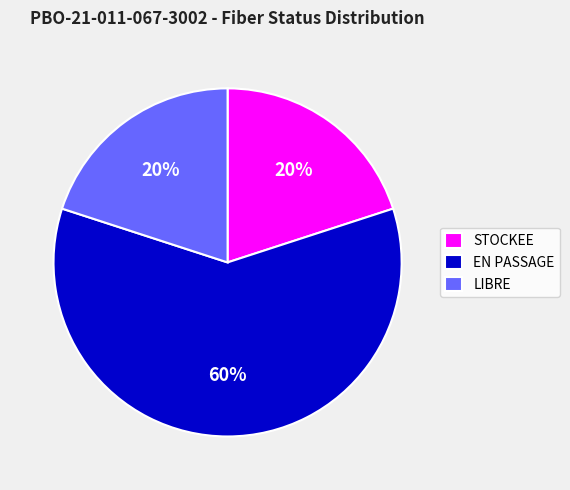

True or false: EN PASSAGE accounts for 60% of the total.

True